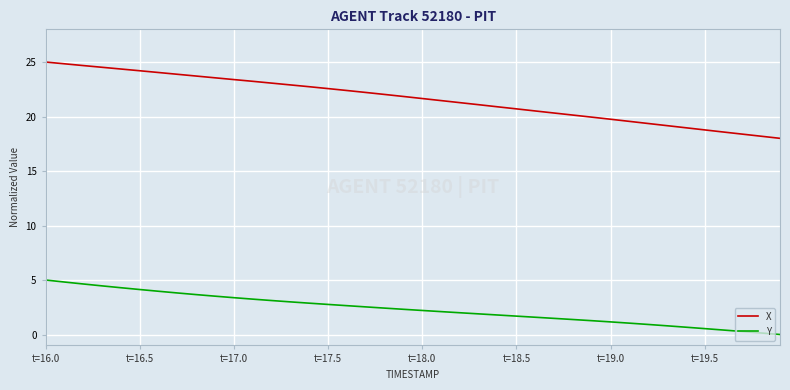

Rank the series by their maximum value, from highest to lowest.

X, Y